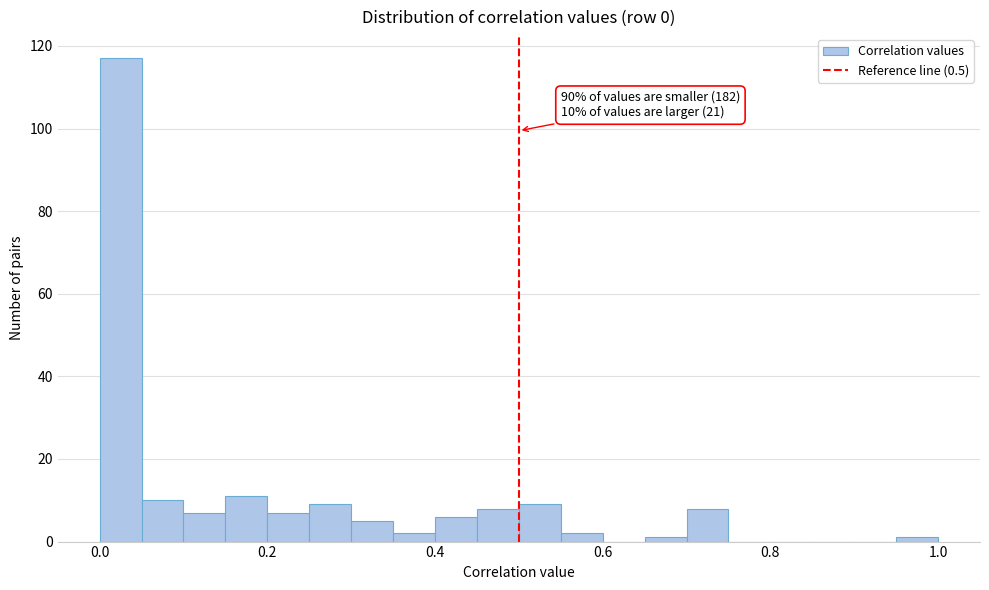

Around what value on the x-axis is the tallest bar? Give the approximate position of its centre, as read against the axis.

0.02